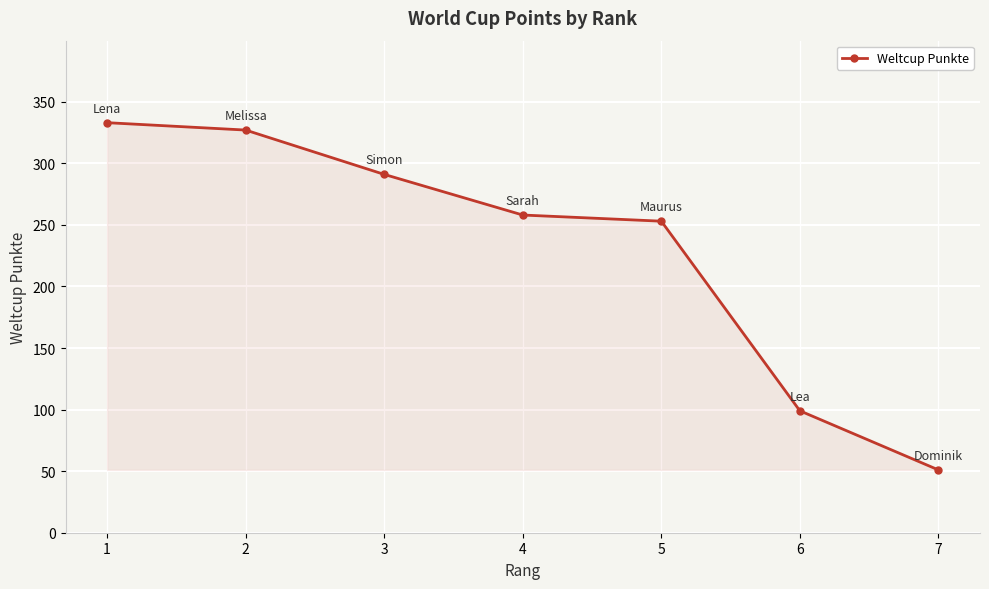

Reading left to right, what are all the values shown in this chart?

333	327	291	258	253	99	51